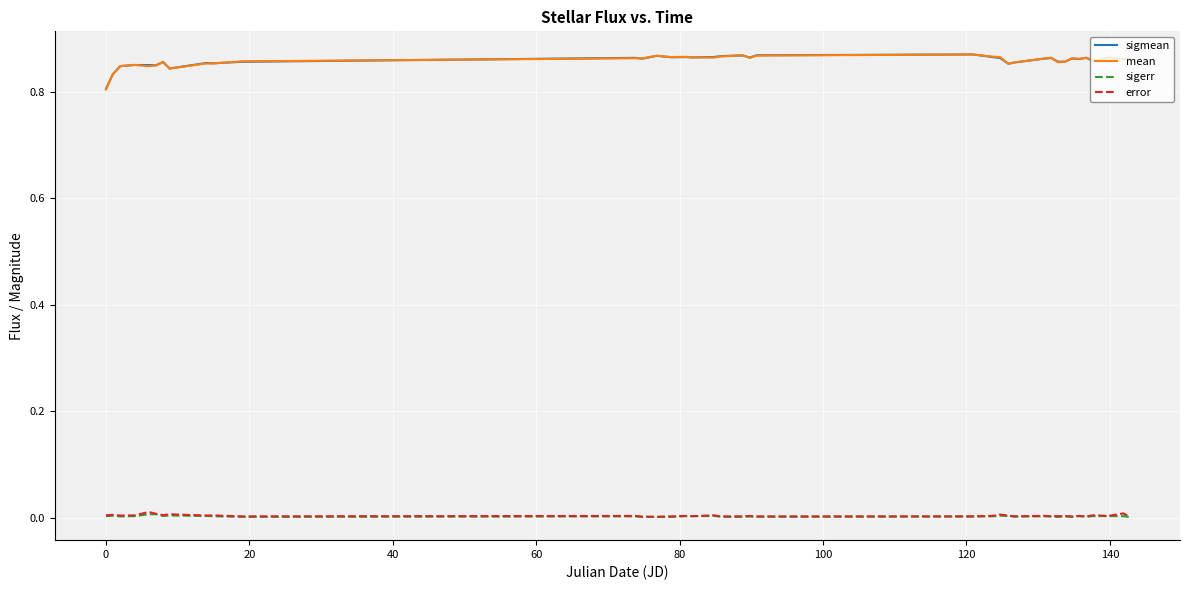

Which series has the widest spread of values?

mean